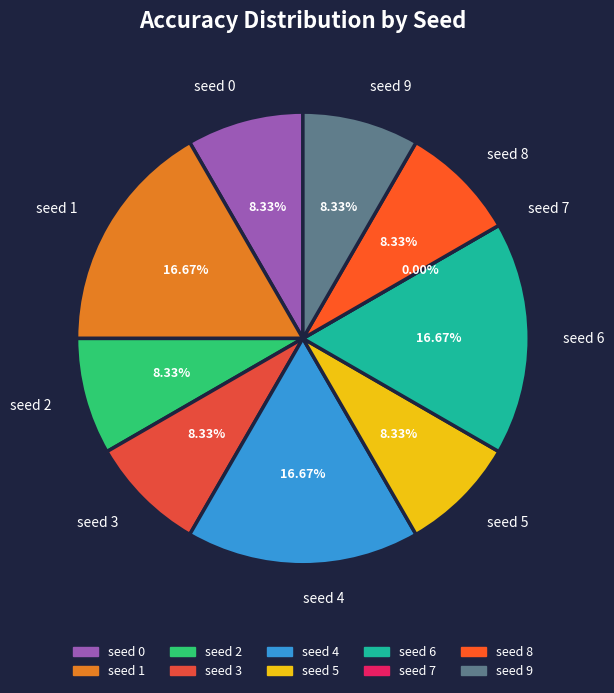

Which slice is the largest?

seed 1